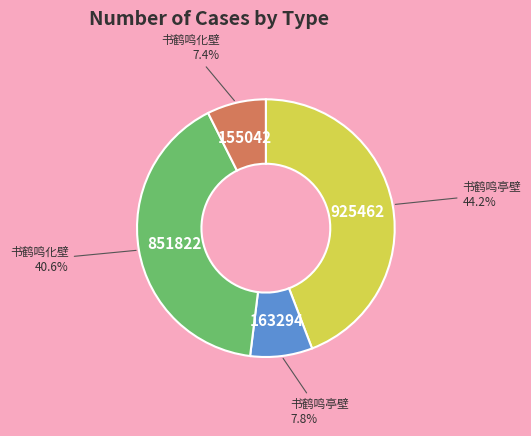

To the nearest percent, what is the average slice percentage?

25%